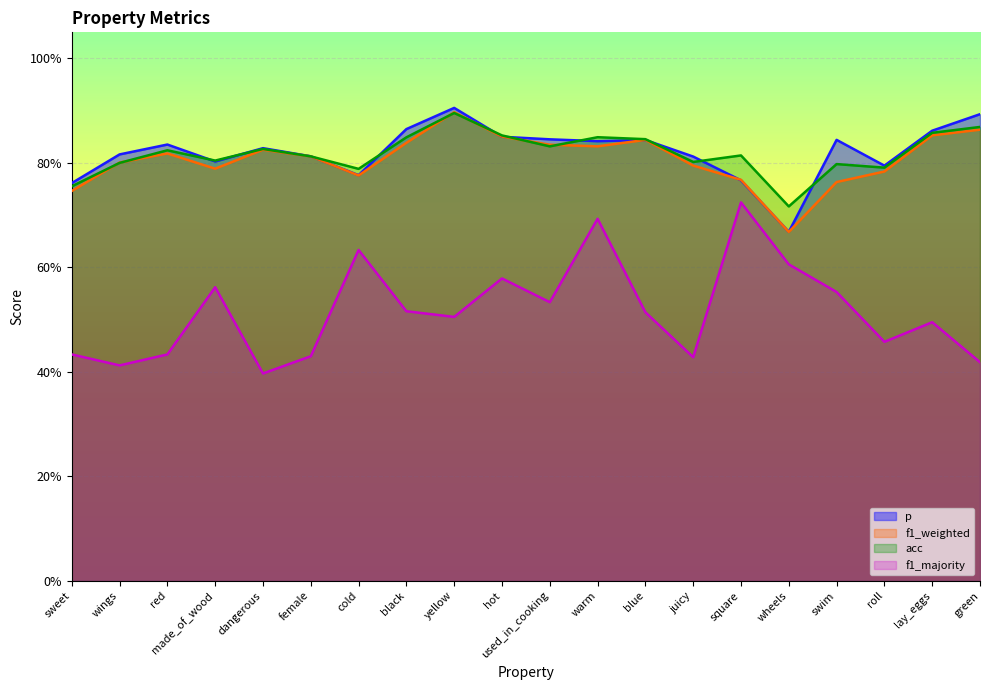

Which series changed the most between warm and wheels?

p